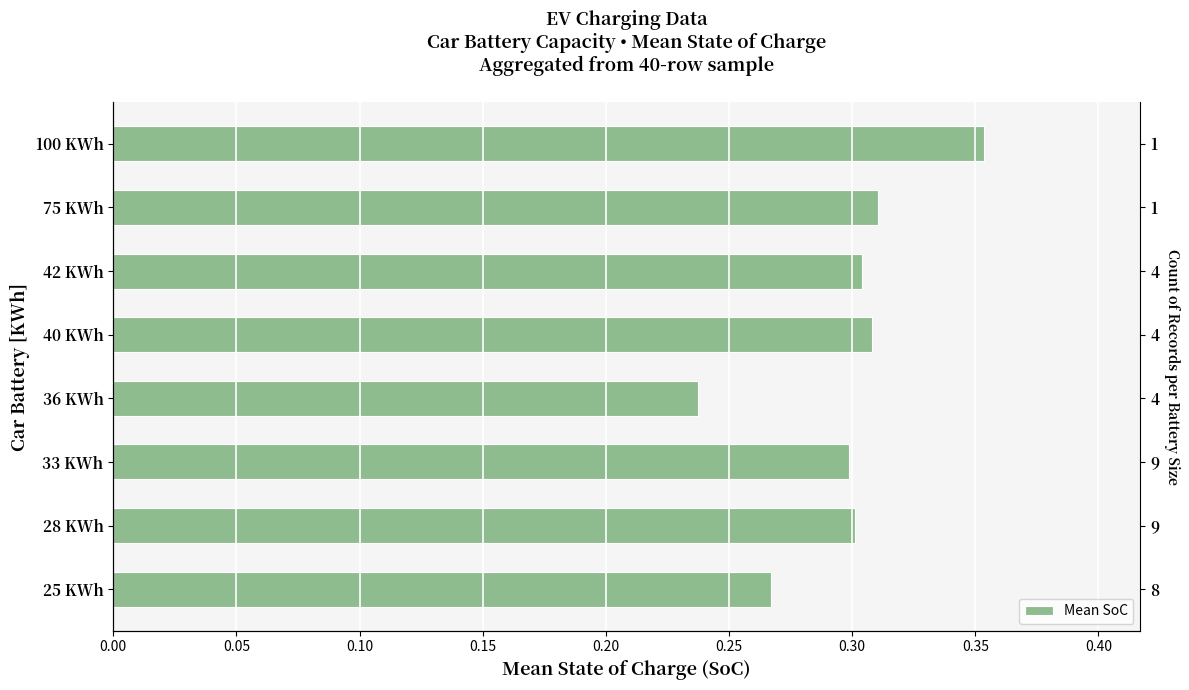

The value at 0.00 is 0.1. True or false?

False